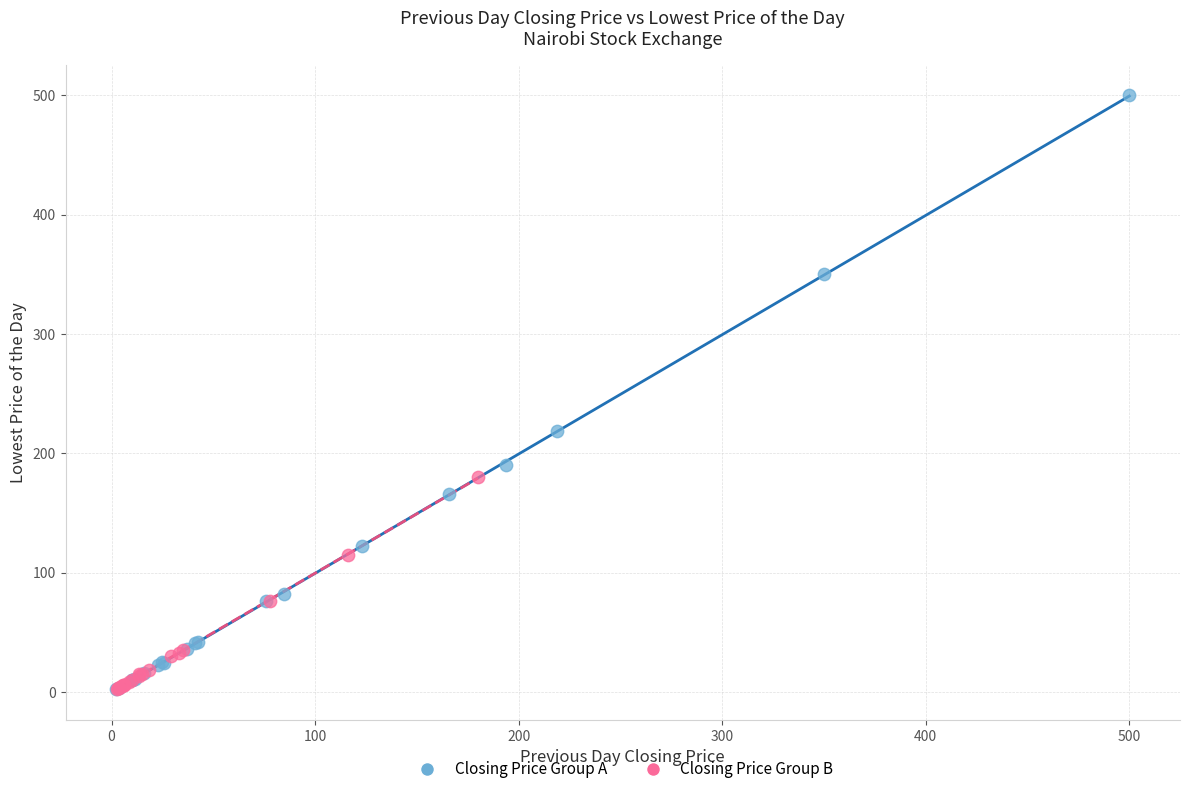

Which series has the largest Y range (max minus min)?

Closing Price Group A